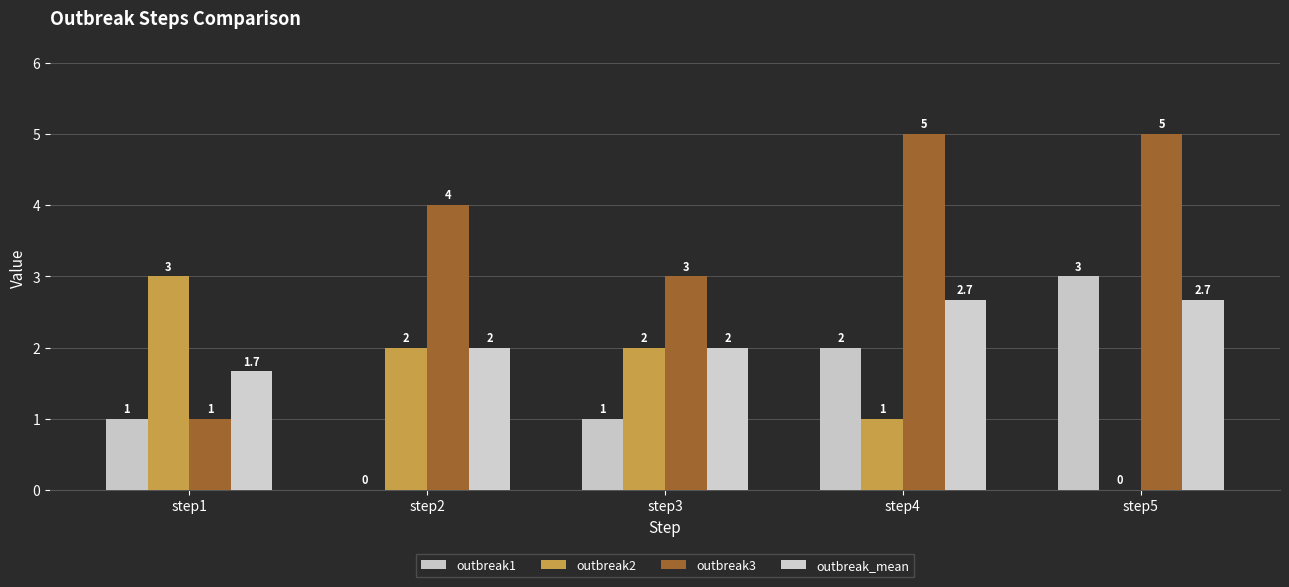

Reading left to right, list all the values displayed in this chart.

outbreak1: 1.0	0.0	1.0	2.0	3.0
outbreak2: 3.0	2.0	2.0	1.0	0.0
outbreak3: 1.0	4.0	3.0	5.0	5.0
outbreak_mean: 1.7	2.0	2.0	2.7	2.7